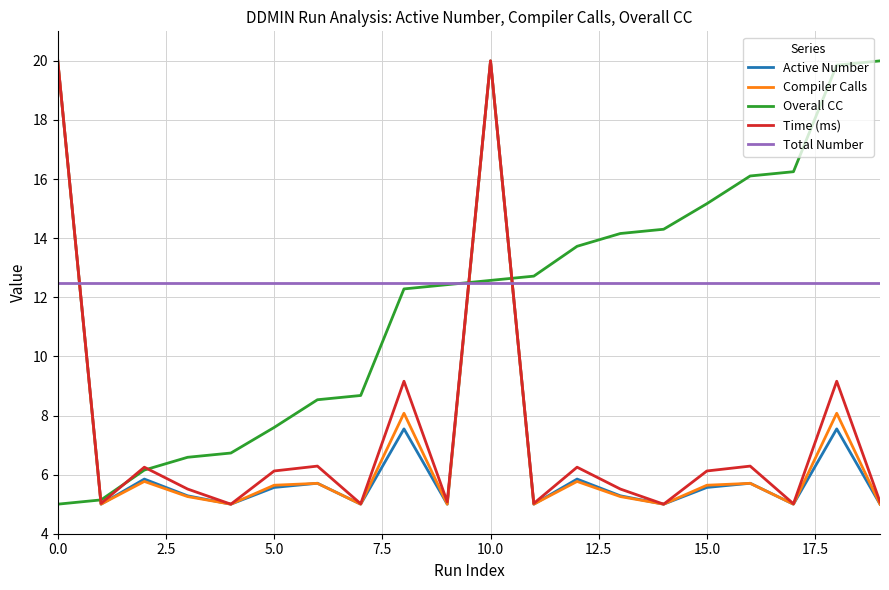

What is the minimum value shown in the chart?

5.0